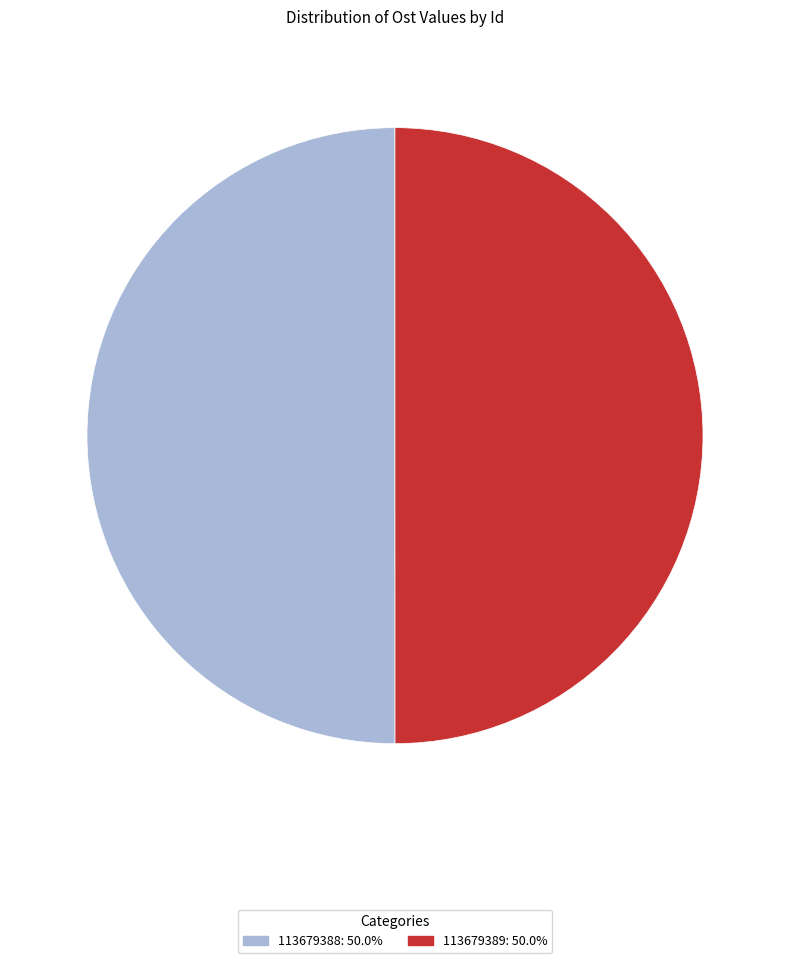

Is the sum of 113679388: 50.0% and 113679389: 50.0% greater than half?

Yes